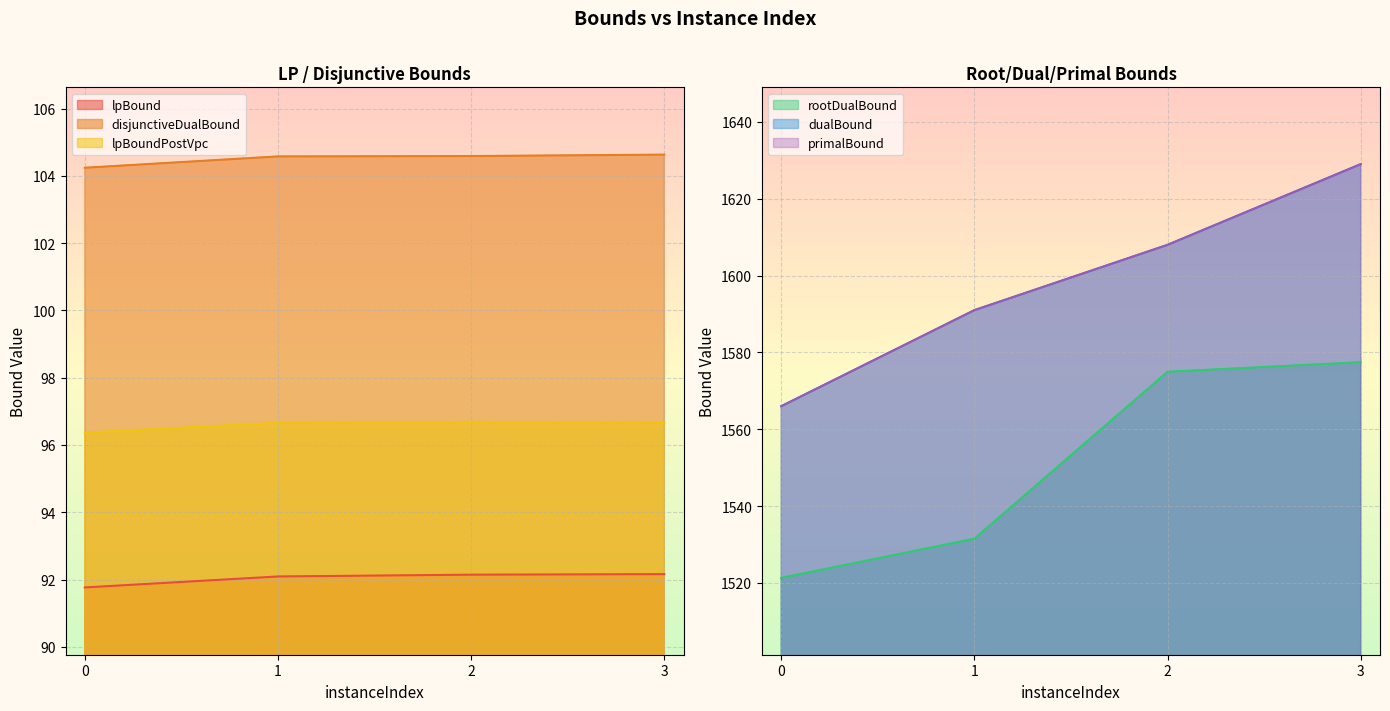

Where does the rootDualBound series first go above 1574?

2